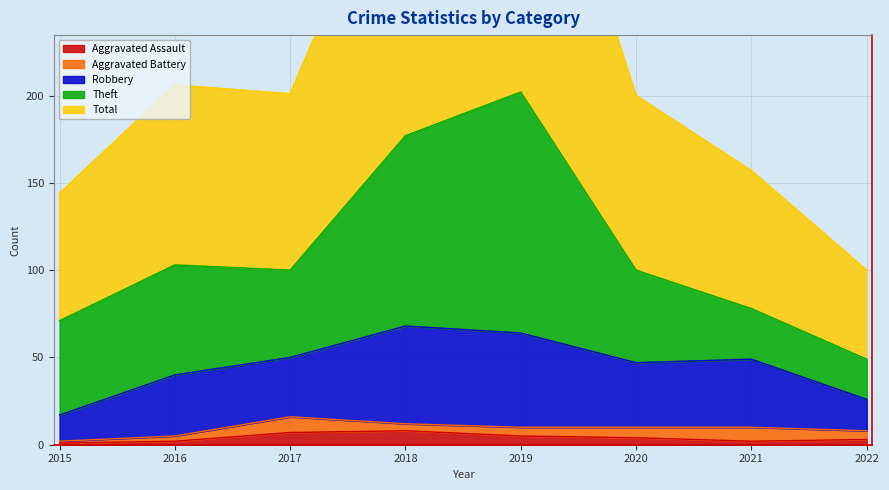

How many categories are shown in the chart?

8